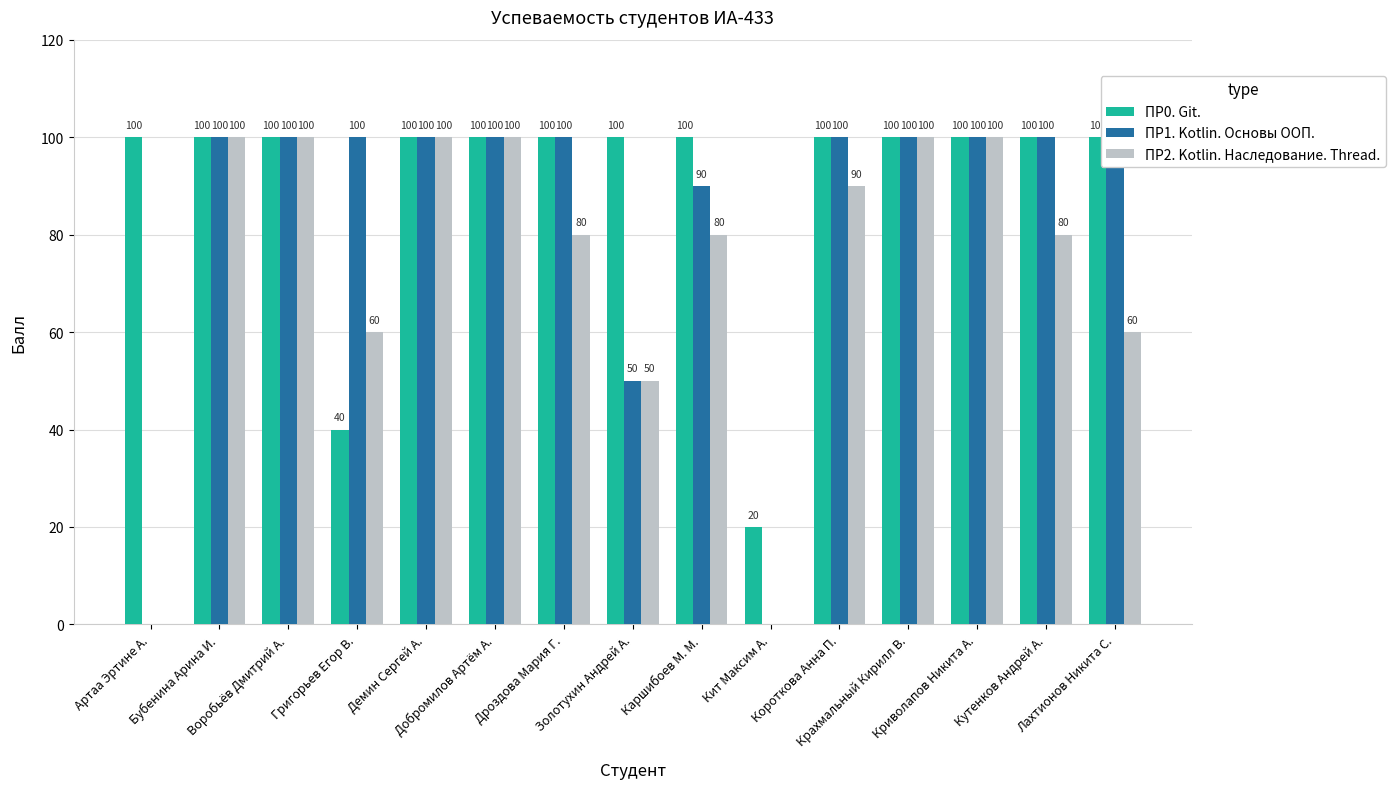

How many data points in ПР2. Kotlin. Наследование. Thread. are above 80?

7